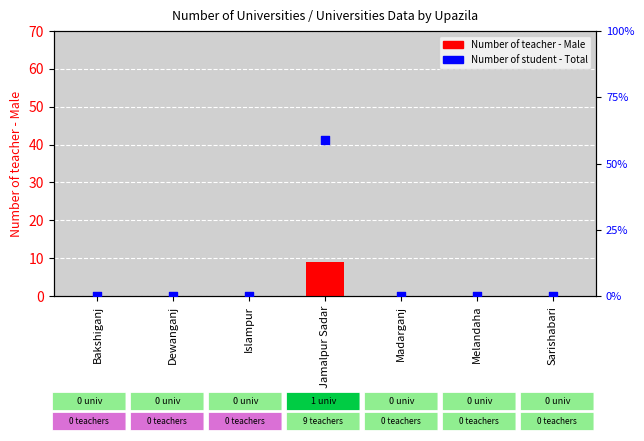

Which series has the widest spread of Y values?

Number of student - Total